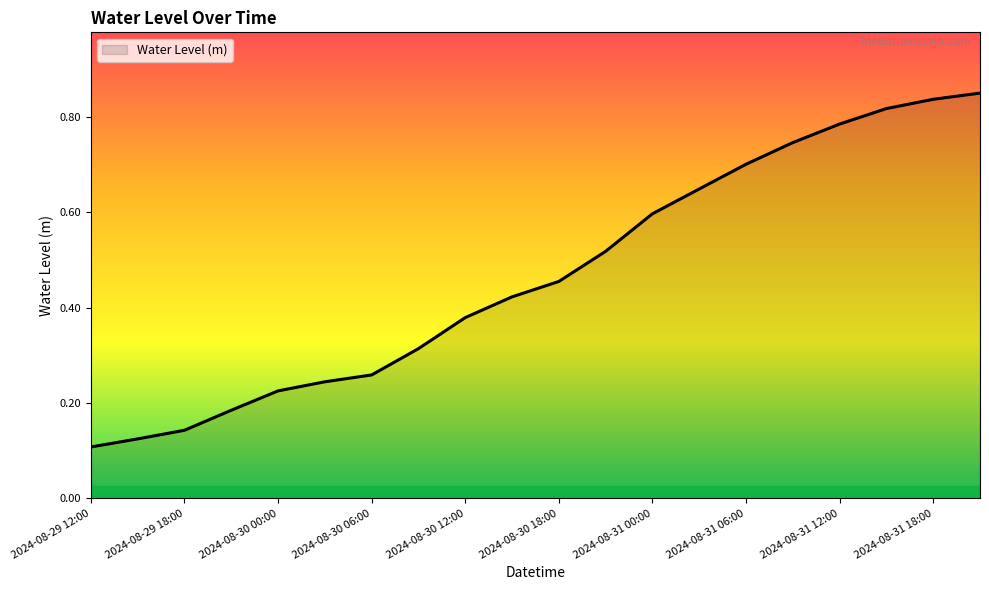

List the labels in order of value, smallest first.

2024-08-29 12:00, 2024-08-29 15:00, 2024-08-29 18:00, 2024-08-29 21:00, 2024-08-30 00:00, 2024-08-30 03:00, 2024-08-30 06:00, 2024-08-30 09:00, 2024-08-30 12:00, 2024-08-30 15:00, 2024-08-30 18:00, 2024-08-30 21:00, 2024-08-31 00:00, 2024-08-31 03:00, 2024-08-31 06:00, 2024-08-31 09:00, 2024-08-31 12:00, 2024-08-31 15:00, 2024-08-31 18:00, 2024-08-31 21:00